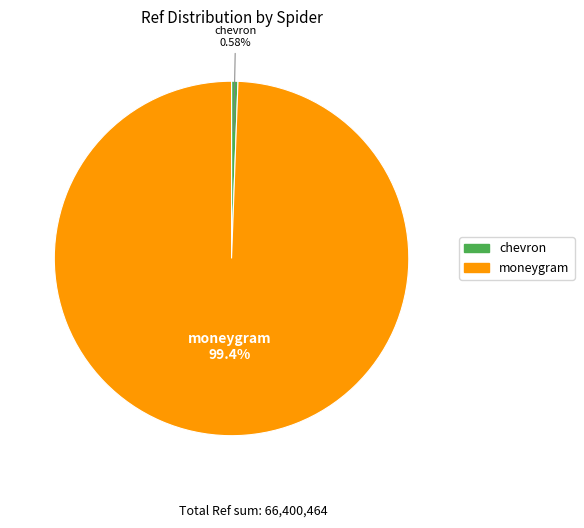

Does chevron account for over 50% of the chart?

No